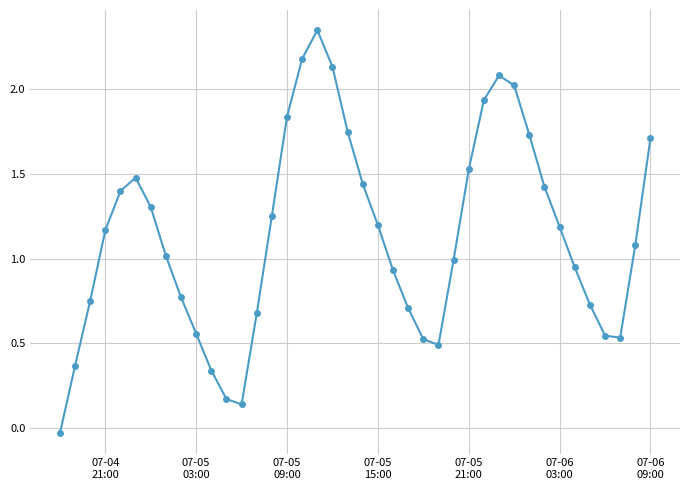

How many interior local peaks (higher than both neighbors) does the data have?

3